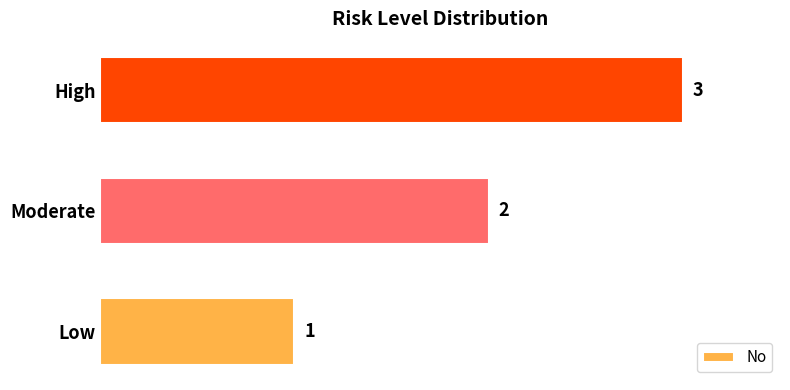

What is the greatest value displayed?

3